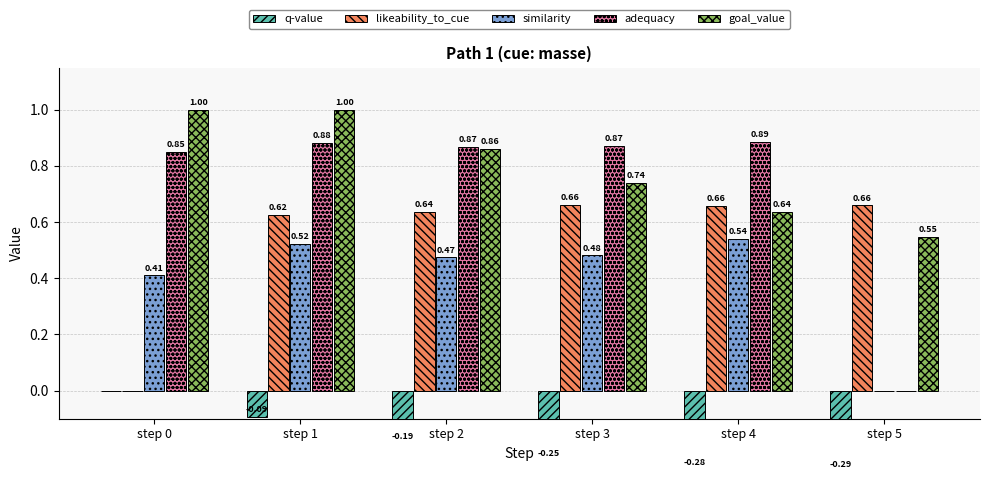

How many data points in likeability_to_cue are above 0?

5